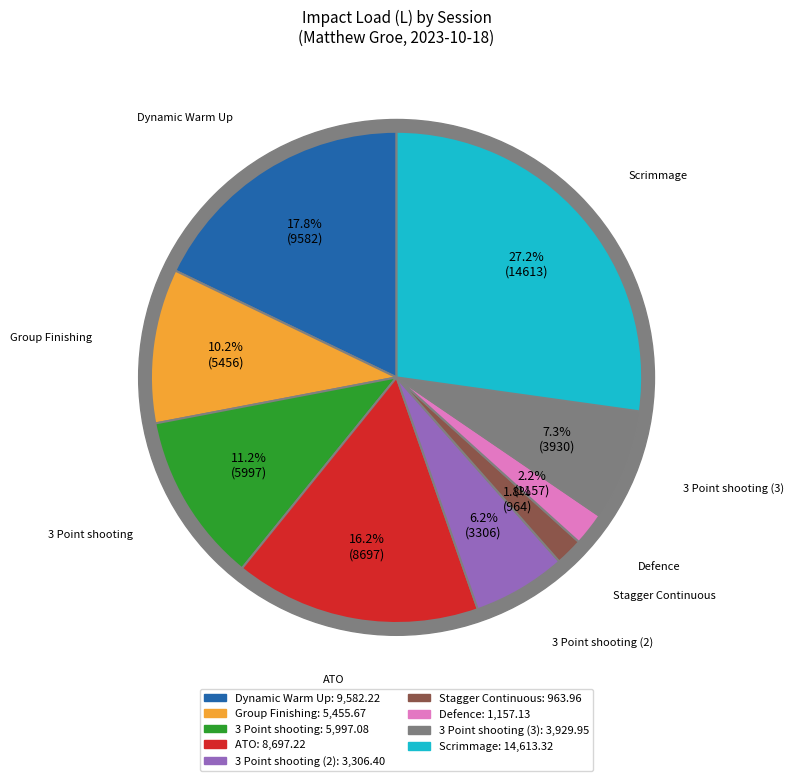

To the nearest percent, what portion does 3 Point shooting represent?

11%